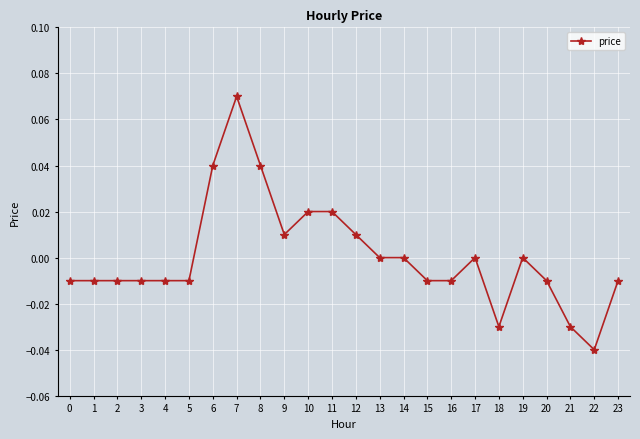

Which has a higher value, 16 or 7?

7